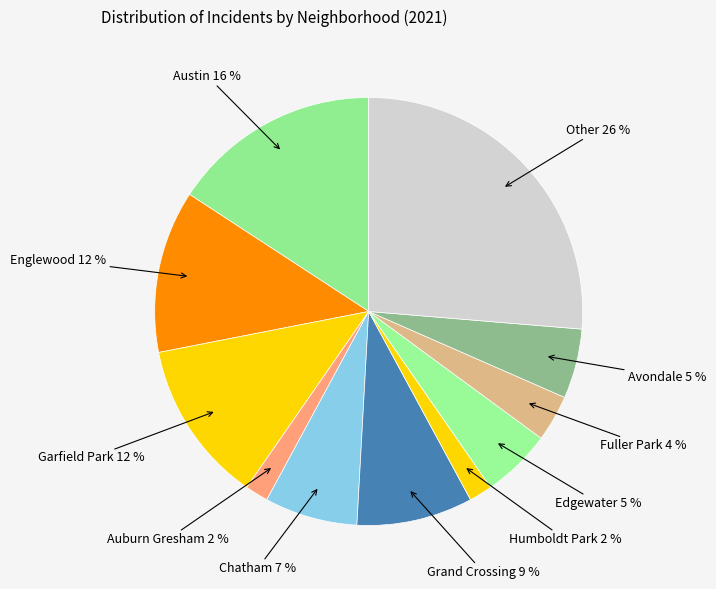

Is Garfield Park the majority of the pie?

No